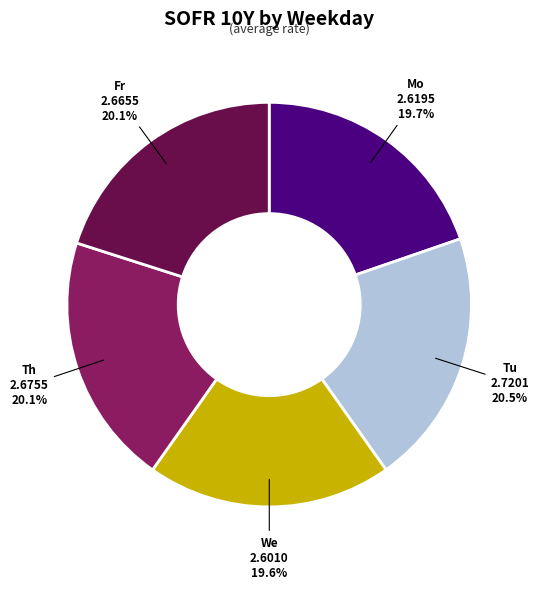

Is We the majority of the pie?

No